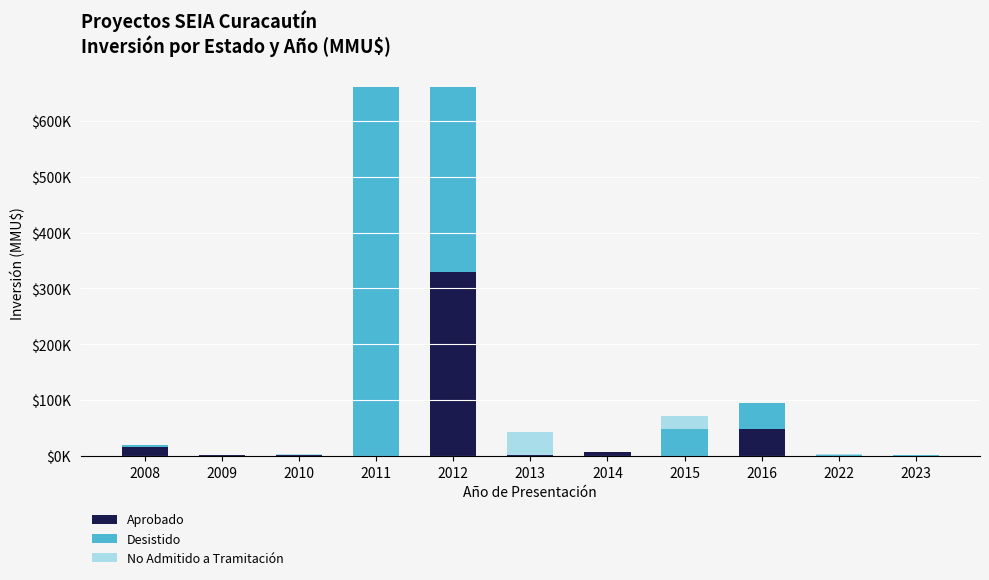

At which category is the sum across all series the highest?

2011